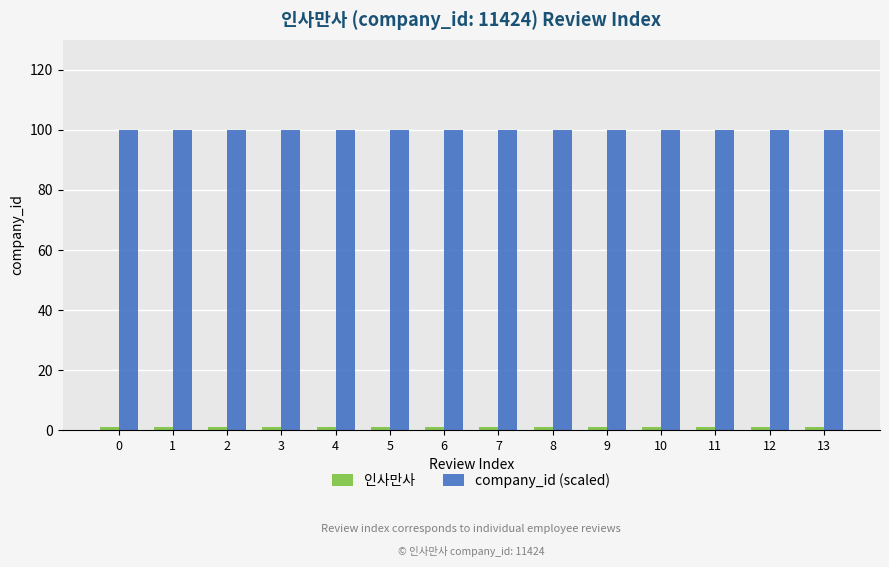

True or false: company_id (scaled) has a value of 100 at 0.

True